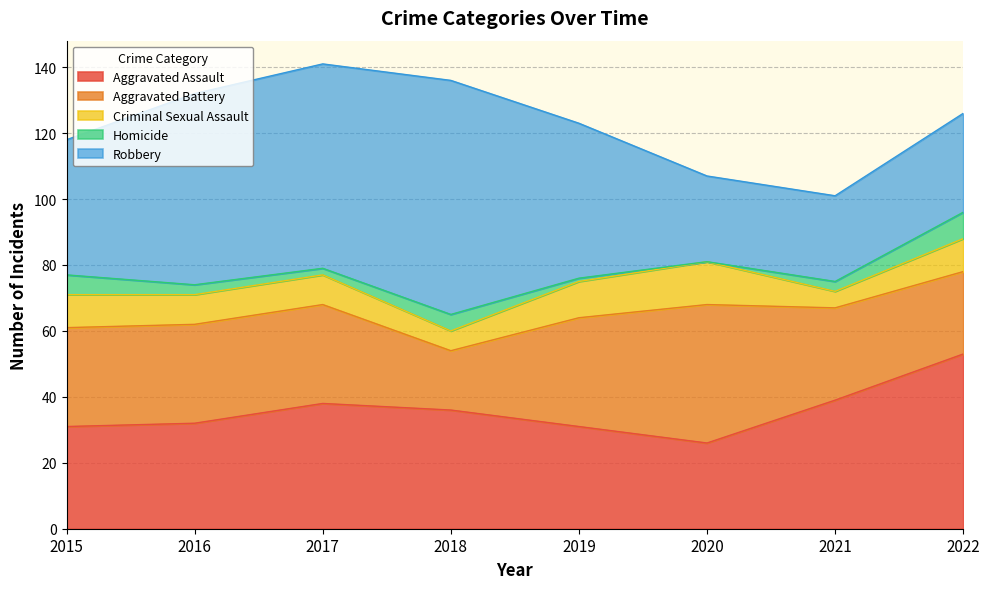

Does the chart have visible grid lines?

Yes